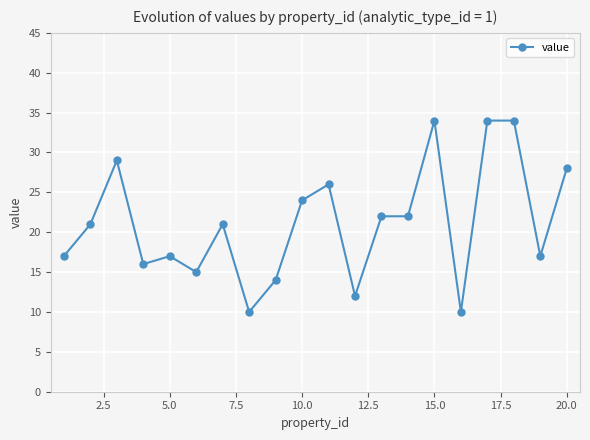

How many series are shown in this chart?

1